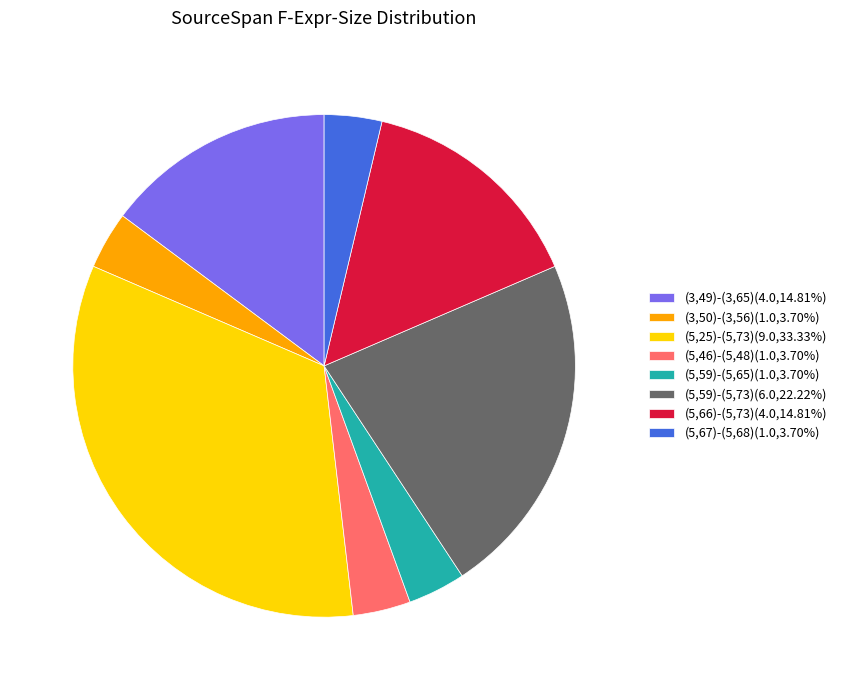

Does (5,59)-(5,65)(1.0,3.70%) account for over 50% of the chart?

No